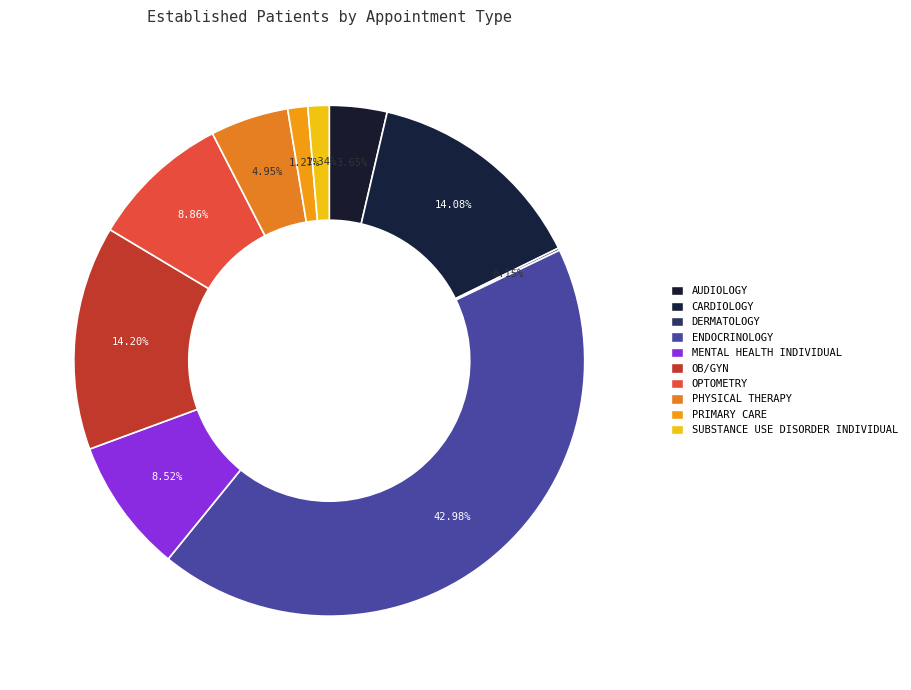

Do ENDOCRINOLOGY and PHYSICAL THERAPY together represent more than half of the pie?

No